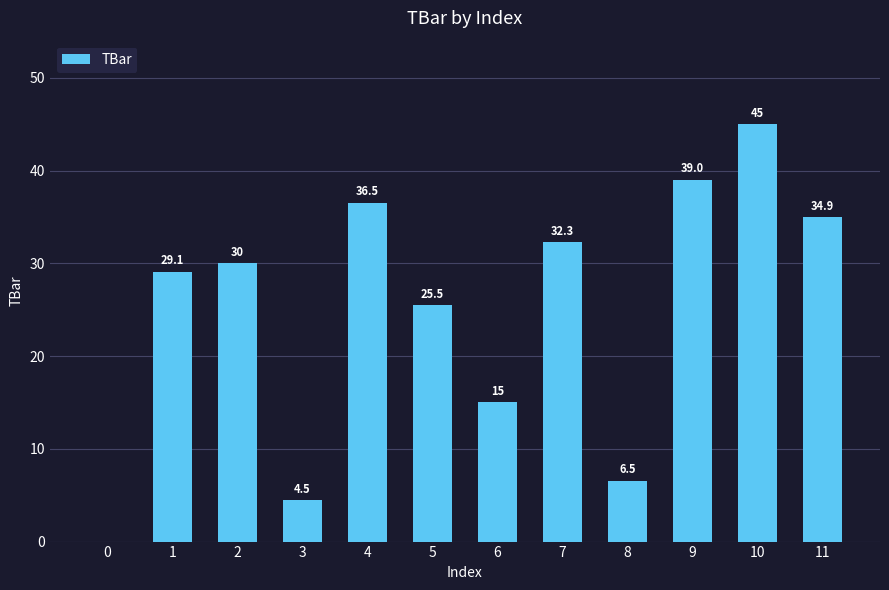

What is the maximum value shown in the chart?

45.0